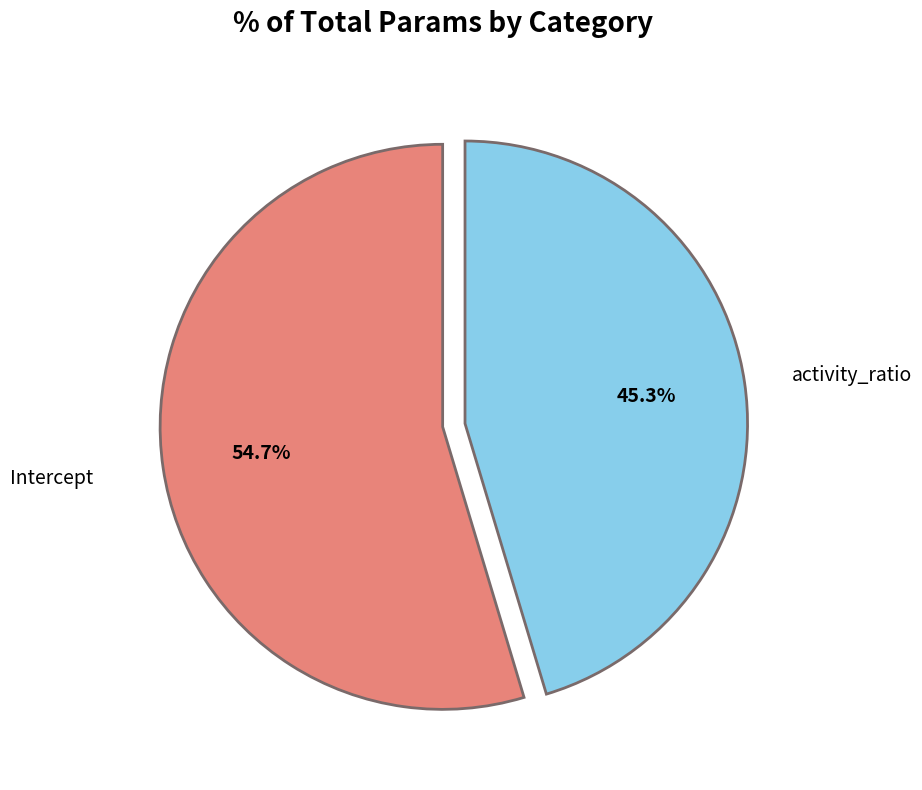

Count the number of slices in the pie.

2